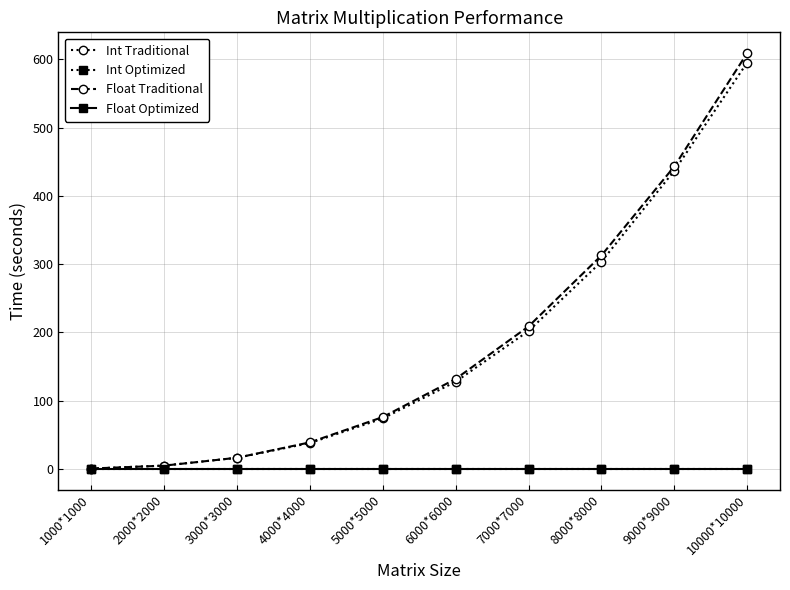

Does the chart display data point markers on the line(s)?

Yes